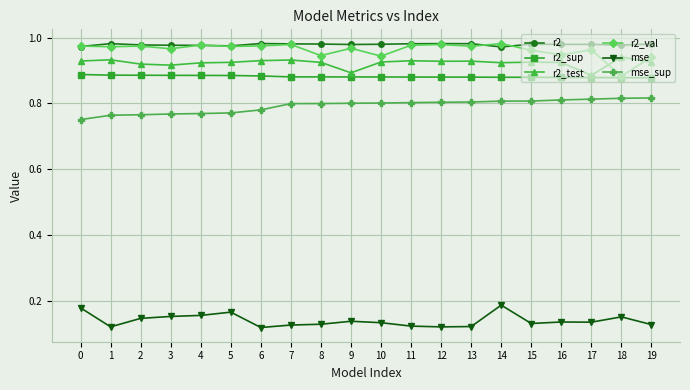

How many mse values are between 0 and 1?

20